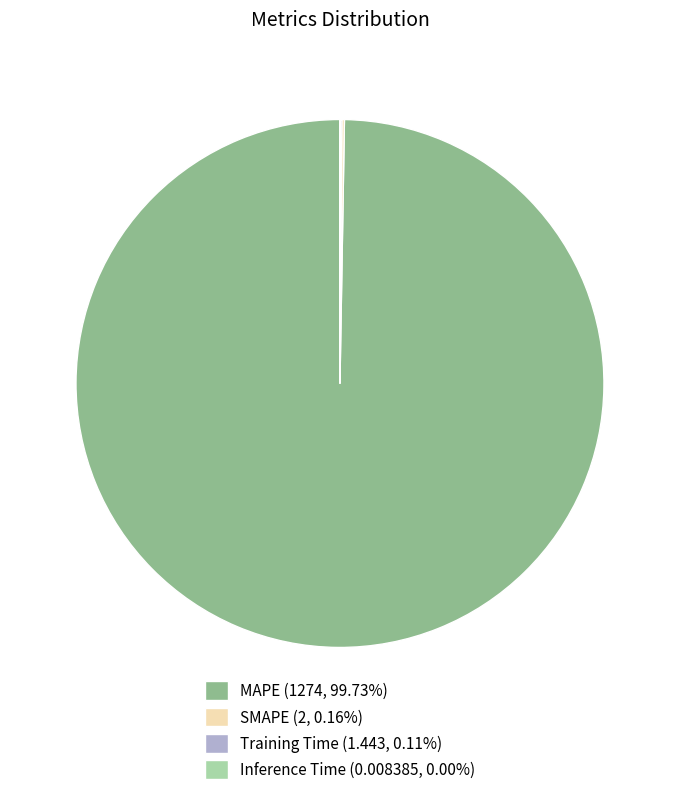

Does MAPE (1274, 99.73%) represent more than half of the total?

Yes